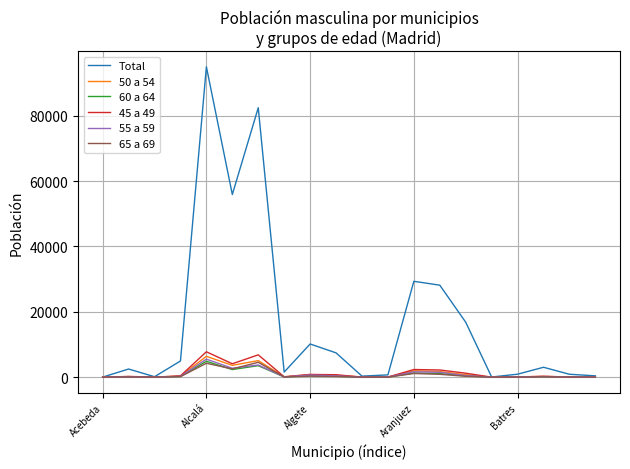

What is the maximum value shown in the chart?

94929